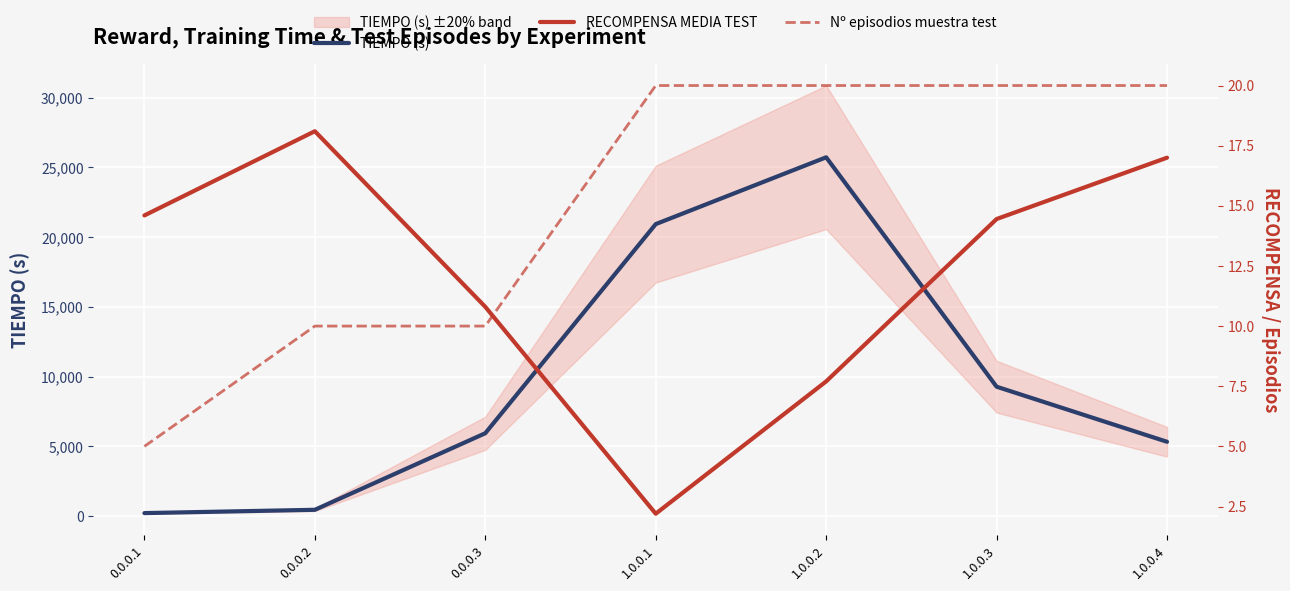

How many Nº episodios muestra test values are between 10 and 20?

6